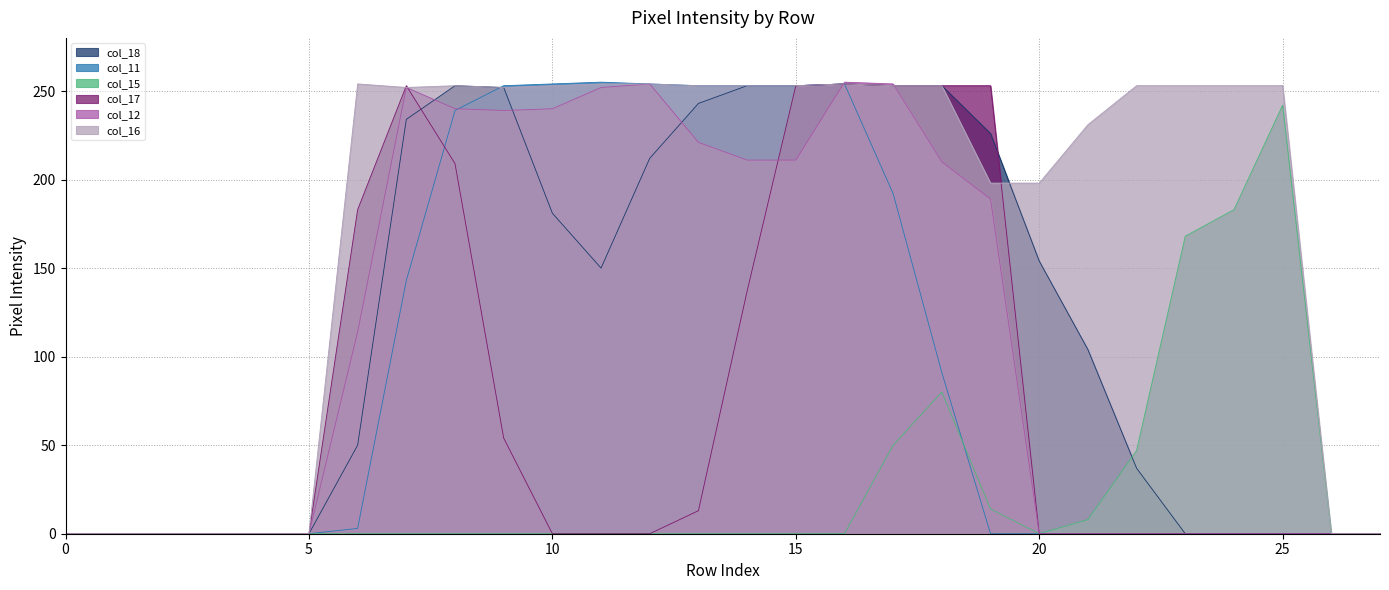

Which series has the largest range (max minus min)?

col_11